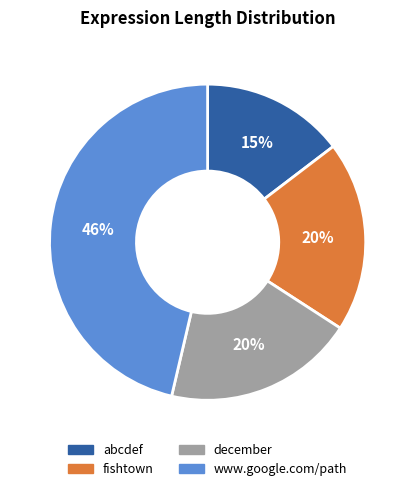

What percentage is the december slice, to the nearest percent?

20%